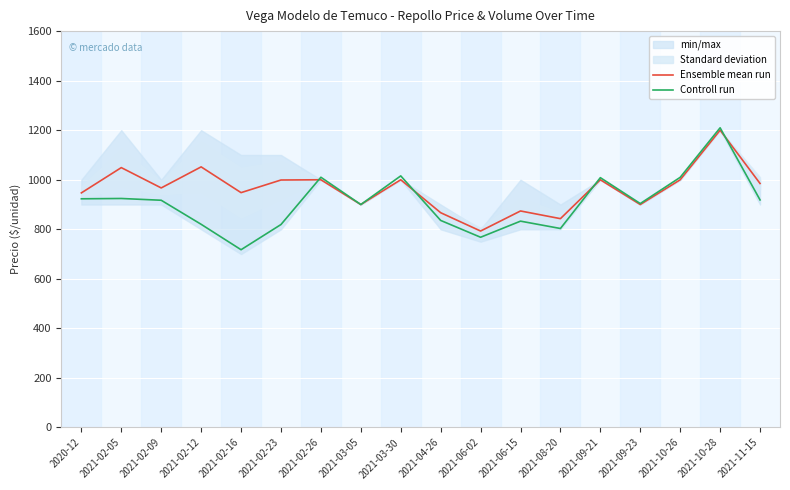

Which series has the largest total across all categories?

Ensemble mean run